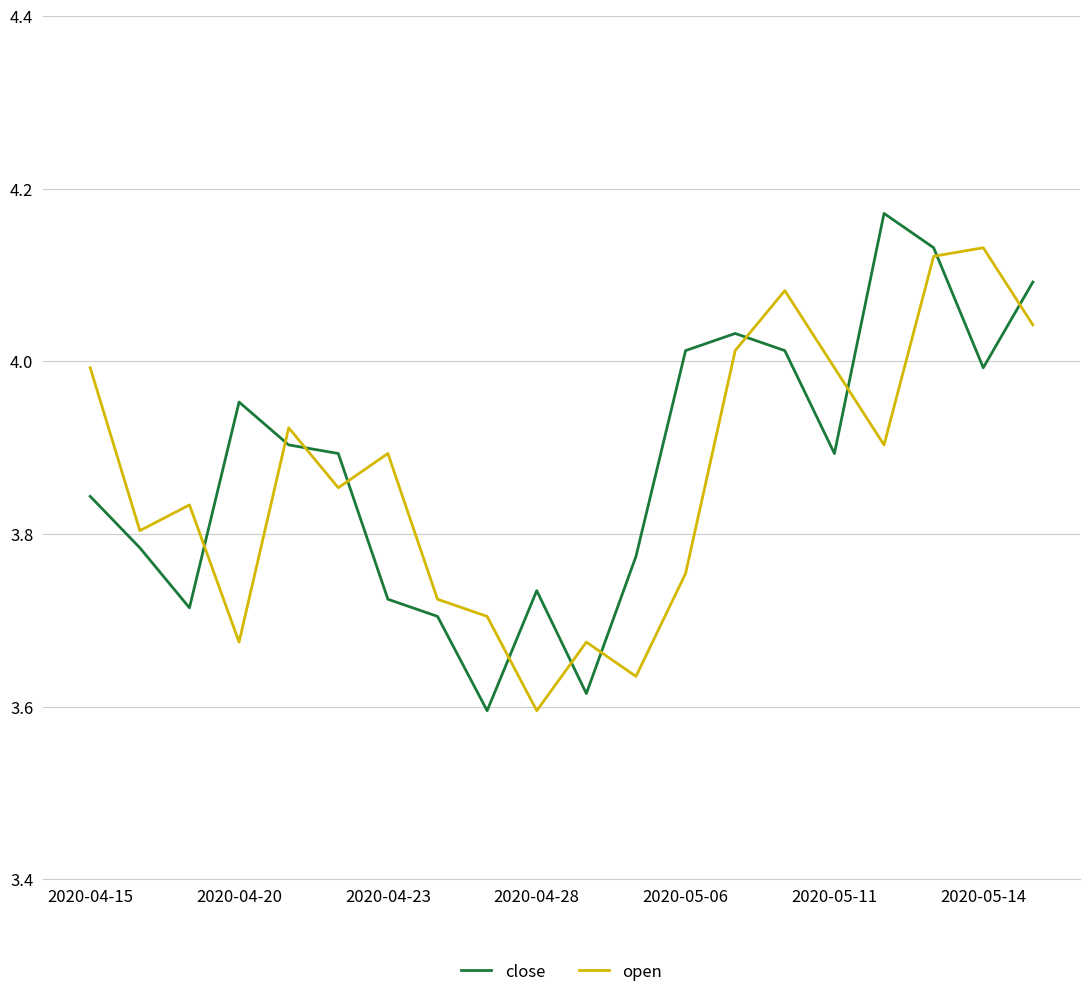

Does the chart display data point markers on the line(s)?

No